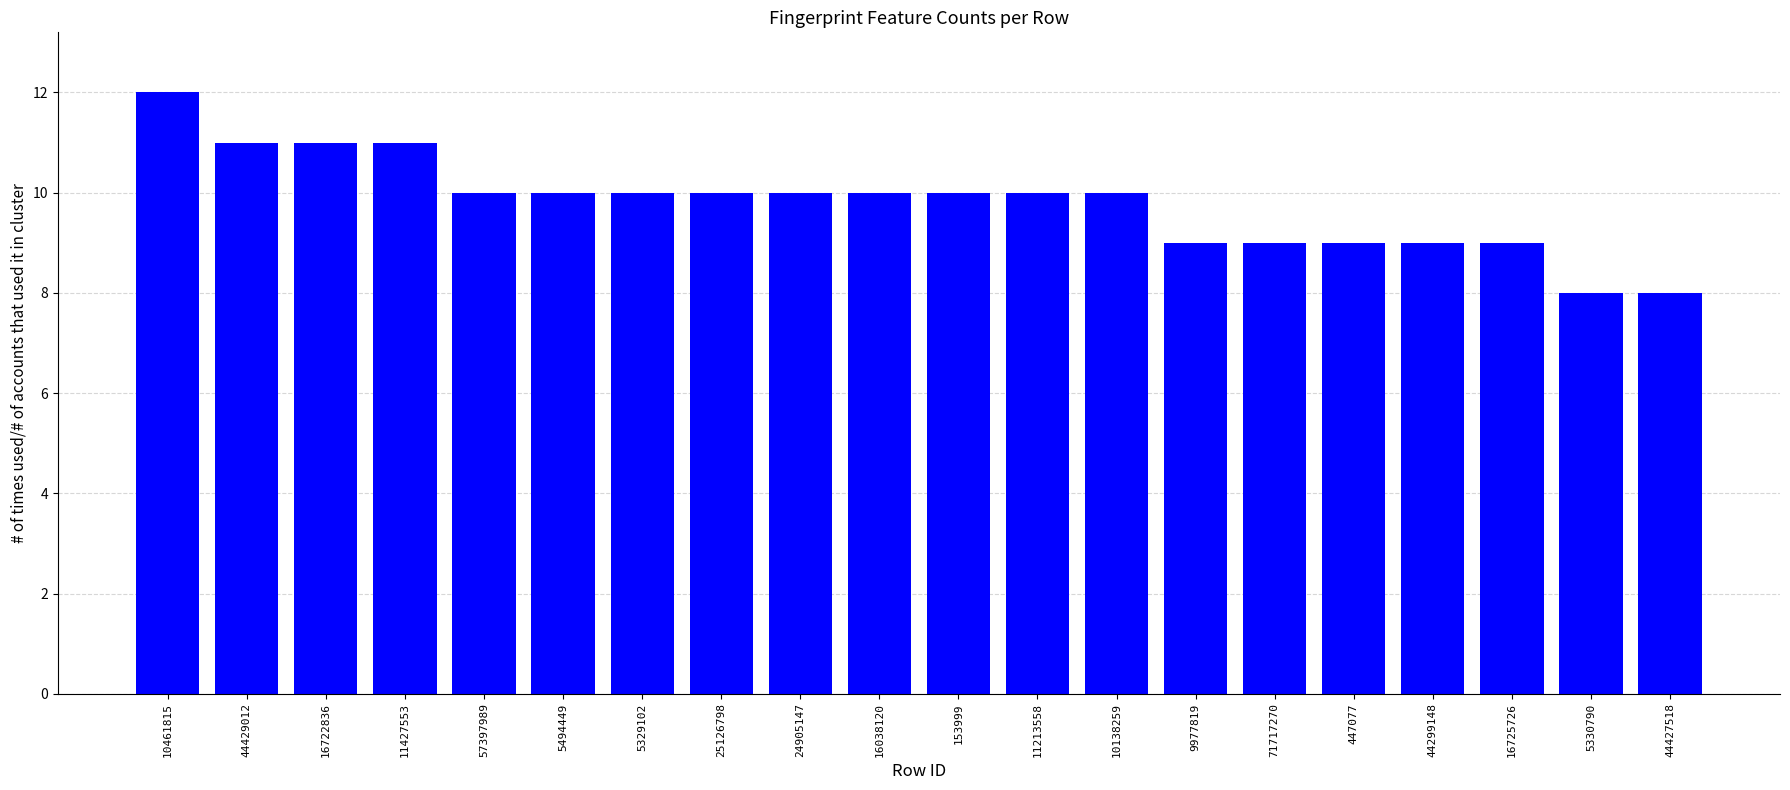

Which category has the highest value across all series?

10461815